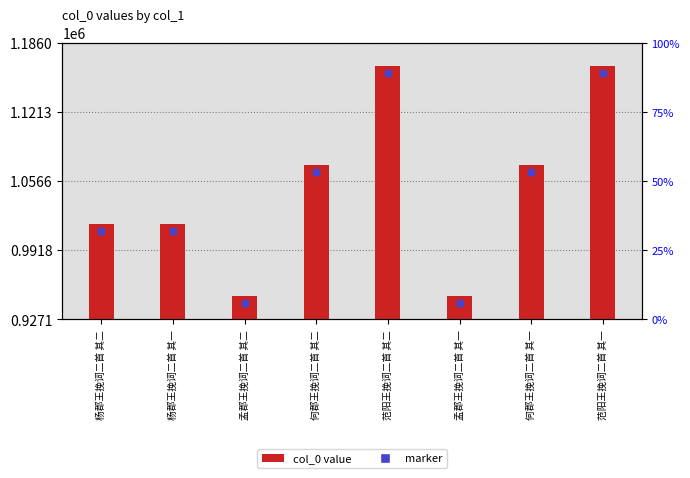

Which series reaches the minimum Y coordinate?

marker